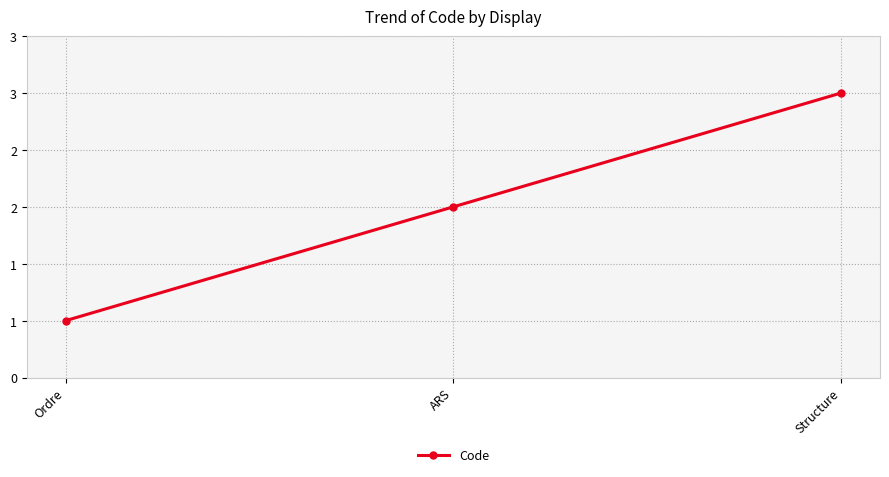

How many values are below 2?

1